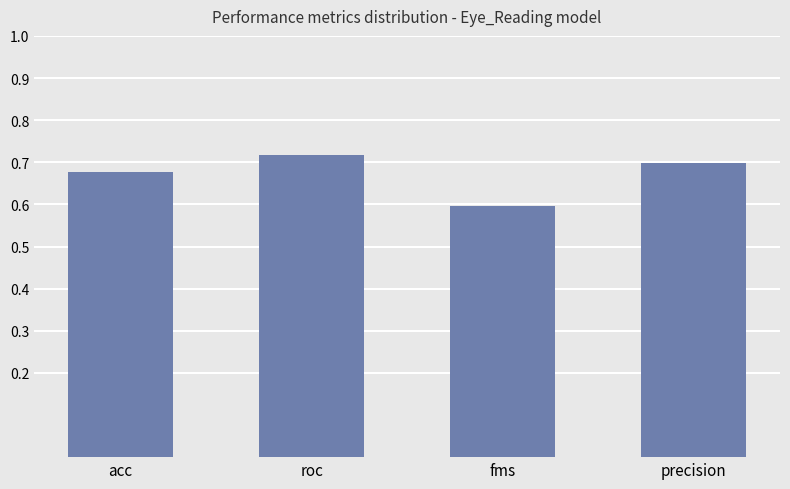

Rank the categories by value from lowest to highest.

fms, acc, precision, roc